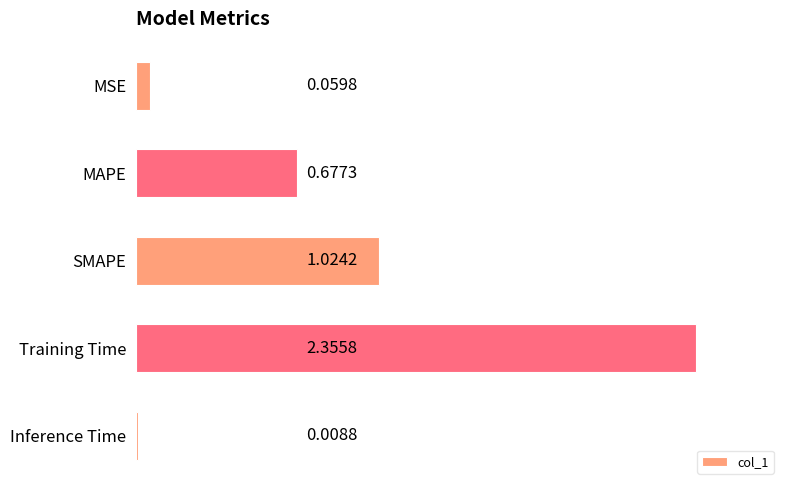

Rank the categories by value from highest to lowest.

Training Time, SMAPE, MAPE, MSE, Inference Time